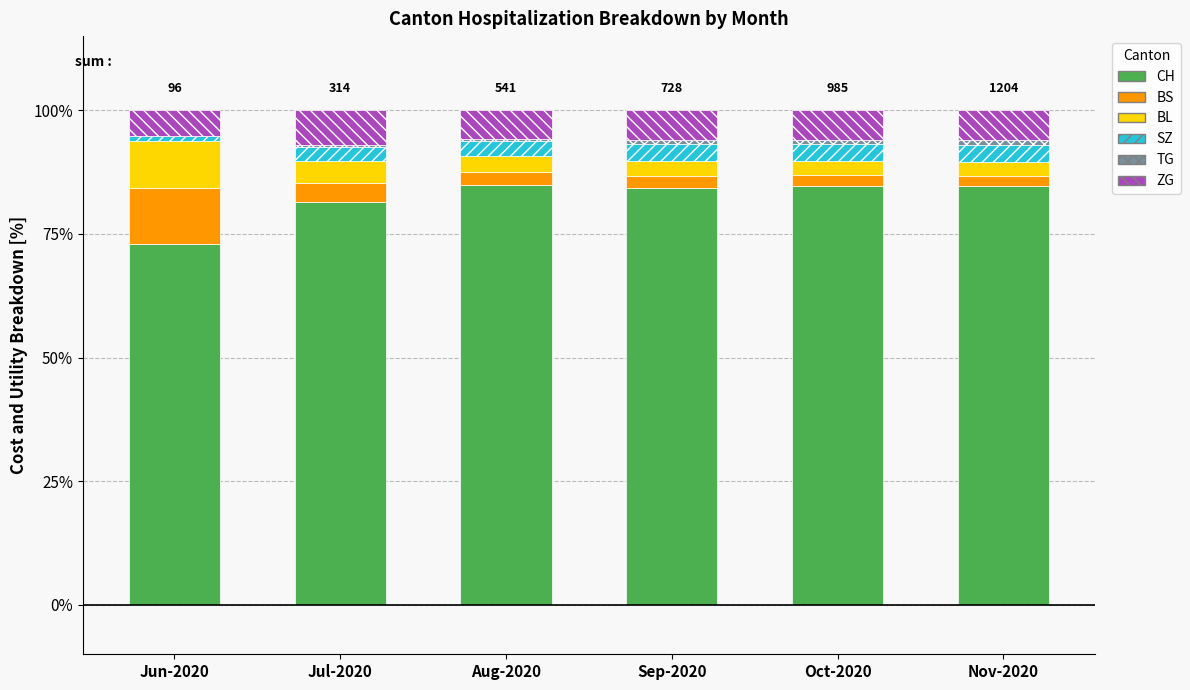

Does the chart contain stacked bars?

Yes